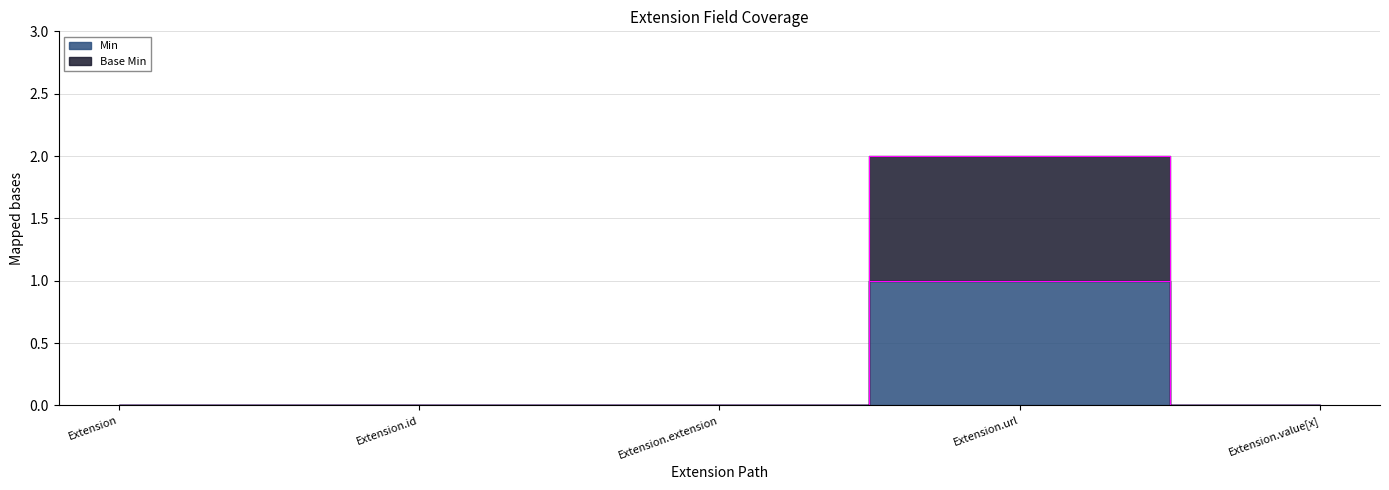

True or false: Min and Base Min cross at least once.

False